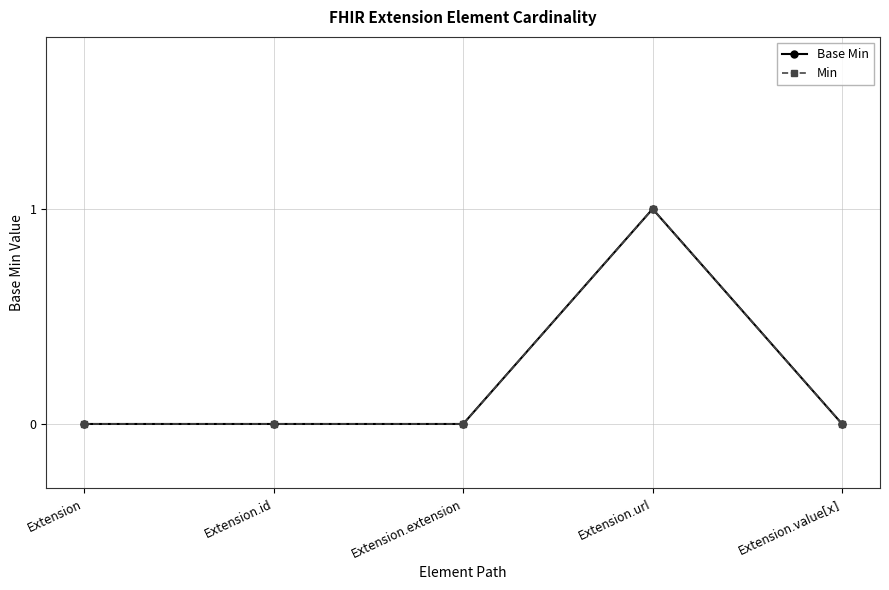

Rank the series at Extension.extension from lowest to highest value.

Base Min, Min